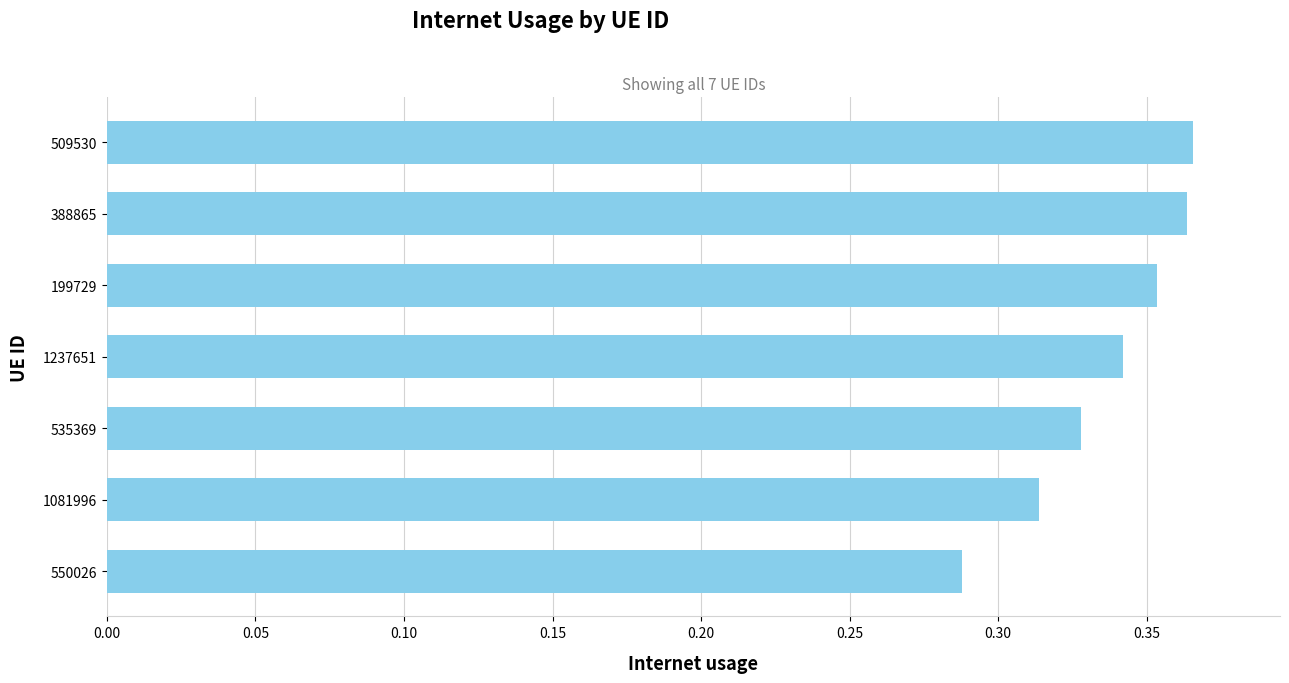

The chart shows a value of 0.6 at 509530. True or false?

False